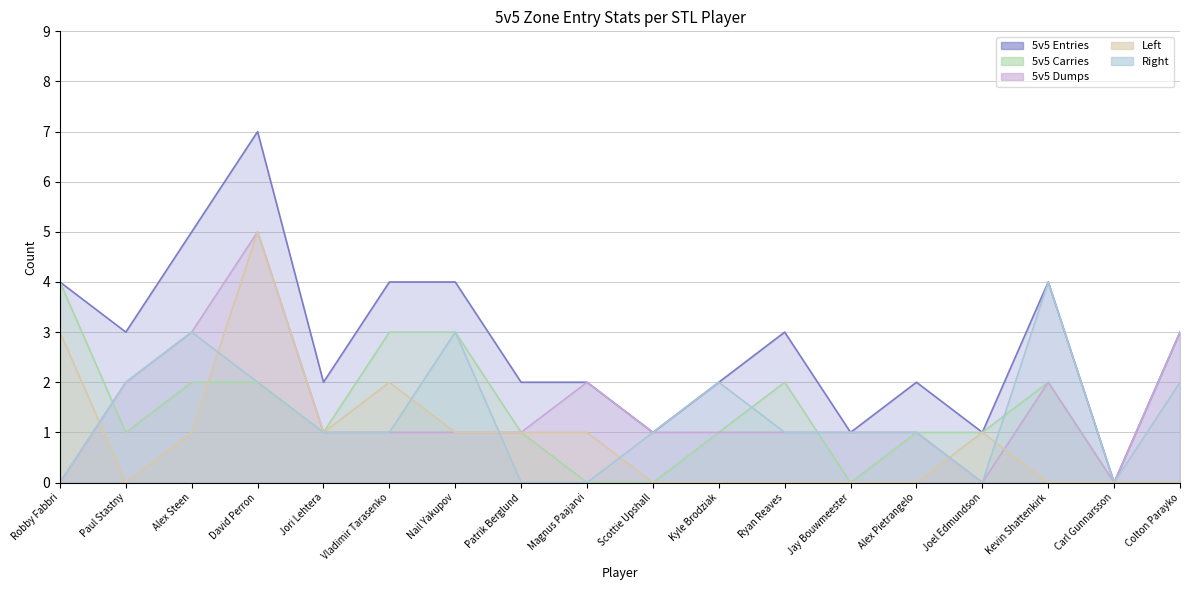

What is the maximum value for Left?

5